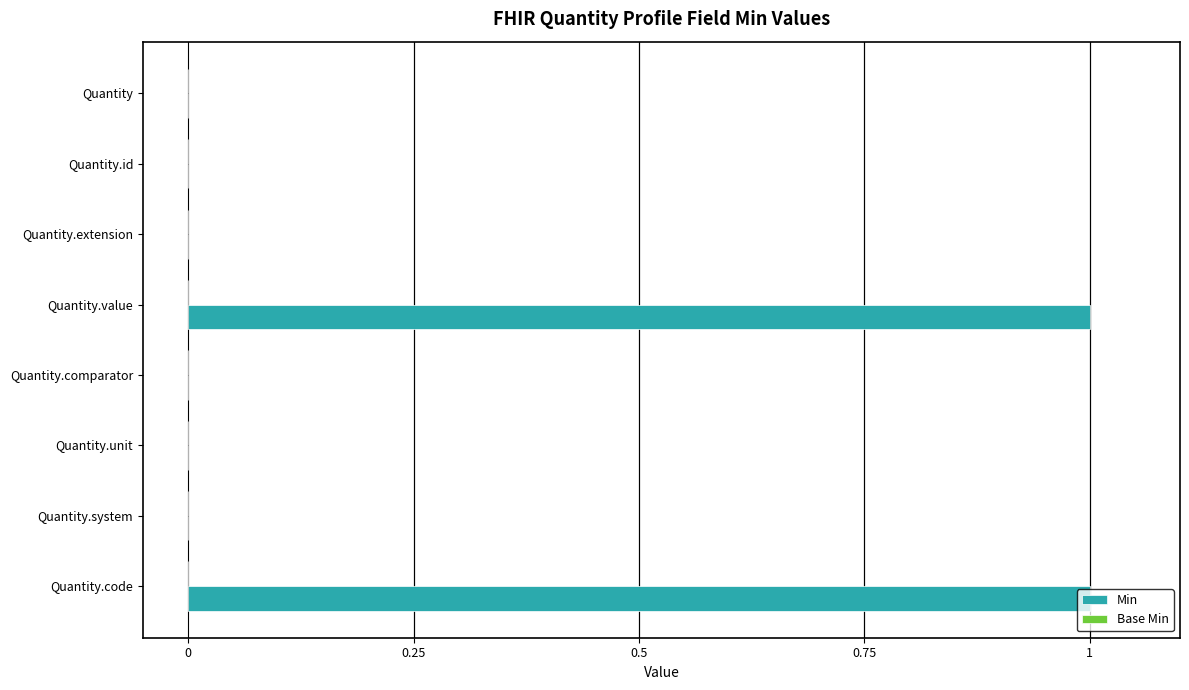

Is it true that the value at Quantity.value is 1?

True